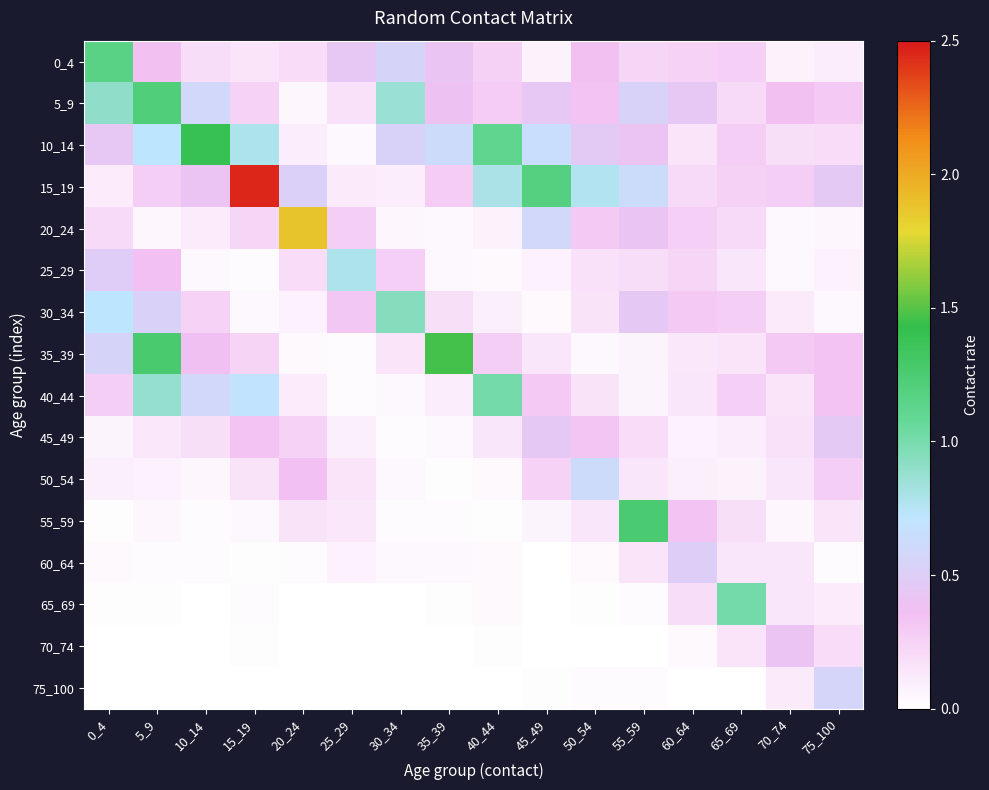

Reading left to right, extract all data points from this chart.

0_4: 0_4=1.2	5_9=0.3	10_14=0.2	15_19=0.2	20_24=0.2	25_29=0.4	30_34=0.6	35_39=0.4	40_44=0.3	45_49=0.1	50_54=0.3	55_59=0.2	60_64=0.3	65_69=0.3	70_74=0.1	75_100=0.1
5_9: 0_4=0.9	5_9=1.2	10_14=0.6	15_19=0.2	20_24=0.1	25_29=0.2	30_34=0.9	35_39=0.4	40_44=0.3	45_49=0.4	50_54=0.3	55_59=0.5	60_64=0.4	65_69=0.2	70_74=0.3	75_100=0.3
10_14: 0_4=0.4	5_9=0.7	10_14=1.4	15_19=0.8	20_24=0.1	25_29=0.0	30_34=0.5	35_39=0.6	40_44=1.1	45_49=0.7	50_54=0.5	55_59=0.4	60_64=0.1	65_69=0.3	70_74=0.2	75_100=0.2
15_19: 0_4=0.1	5_9=0.3	10_14=0.4	15_19=2.5	20_24=0.5	25_29=0.1	30_34=0.1	35_39=0.3	40_44=0.8	45_49=1.2	50_54=0.8	55_59=0.6	60_64=0.2	65_69=0.3	70_74=0.3	75_100=0.5
20_24: 0_4=0.2	5_9=0.1	10_14=0.1	15_19=0.2	20_24=1.9	25_29=0.3	30_34=0.1	35_39=0.0	40_44=0.1	45_49=0.6	50_54=0.3	55_59=0.4	60_64=0.3	65_69=0.2	70_74=0.0	75_100=0.1
25_29: 0_4=0.5	5_9=0.4	10_14=0.0	15_19=0.0	20_24=0.2	25_29=0.8	30_34=0.3	35_39=0.0	40_44=0.0	45_49=0.1	50_54=0.2	55_59=0.2	60_64=0.2	65_69=0.1	70_74=0.0	75_100=0.1
30_34: 0_4=0.7	5_9=0.5	10_14=0.2	15_19=0.0	20_24=0.1	25_29=0.3	30_34=0.9	35_39=0.2	40_44=0.1	45_49=0.0	50_54=0.2	55_59=0.4	60_64=0.3	65_69=0.3	70_74=0.1	75_100=0.0
35_39: 0_4=0.6	5_9=1.3	10_14=0.4	15_19=0.2	20_24=0.0	25_29=0.0	30_34=0.2	35_39=1.5	40_44=0.3	45_49=0.1	50_54=0.0	55_59=0.1	60_64=0.1	65_69=0.1	70_74=0.3	75_100=0.3
40_44: 0_4=0.3	5_9=0.9	10_14=0.6	15_19=0.7	20_24=0.1	25_29=0.0	30_34=0.0	35_39=0.1	40_44=1.0	45_49=0.3	50_54=0.2	55_59=0.1	60_64=0.1	65_69=0.3	70_74=0.2	75_100=0.3
45_49: 0_4=0.1	5_9=0.1	10_14=0.2	15_19=0.3	20_24=0.2	25_29=0.1	30_34=0.0	35_39=0.0	40_44=0.1	45_49=0.4	50_54=0.3	55_59=0.2	60_64=0.1	65_69=0.1	70_74=0.2	75_100=0.5
50_54: 0_4=0.1	5_9=0.1	10_14=0.1	15_19=0.2	20_24=0.4	25_29=0.1	30_34=0.0	35_39=0.0	40_44=0.0	45_49=0.3	50_54=0.6	55_59=0.1	60_64=0.1	65_69=0.1	70_74=0.1	75_100=0.3
55_59: 0_4=0.0	5_9=0.1	10_14=0.0	15_19=0.0	20_24=0.2	25_29=0.1	30_34=0.0	35_39=0.0	40_44=0.0	45_49=0.1	50_54=0.1	55_59=1.3	60_64=0.3	65_69=0.2	70_74=0.1	75_100=0.2
60_64: 0_4=0.0	5_9=0.0	10_14=0.0	15_19=0.0	20_24=0.0	25_29=0.1	30_34=0.0	35_39=0.0	40_44=0.0	45_49=0.0	50_54=0.0	55_59=0.2	60_64=0.5	65_69=0.1	70_74=0.1	75_100=0.0
65_69: 0_4=0.0	5_9=0.0	10_14=0.0	15_19=0.0	20_24=0.0	25_29=0.0	30_34=0.0	35_39=0.0	40_44=0.0	45_49=0.0	50_54=0.0	55_59=0.0	60_64=0.2	65_69=1.0	70_74=0.1	75_100=0.1
70_74: 0_4=0.0	5_9=0.0	10_14=0.0	15_19=0.0	20_24=0.0	25_29=0.0	30_34=0.0	35_39=0.0	40_44=0.0	45_49=0.0	50_54=0.0	55_59=0.0	60_64=0.0	65_69=0.2	70_74=0.4	75_100=0.2
75_100: 0_4=0.0	5_9=0.0	10_14=0.0	15_19=0.0	20_24=0.0	25_29=0.0	30_34=0.0	35_39=0.0	40_44=0.0	45_49=0.0	50_54=0.0	55_59=0.0	60_64=0.0	65_69=0.0	70_74=0.1	75_100=0.6